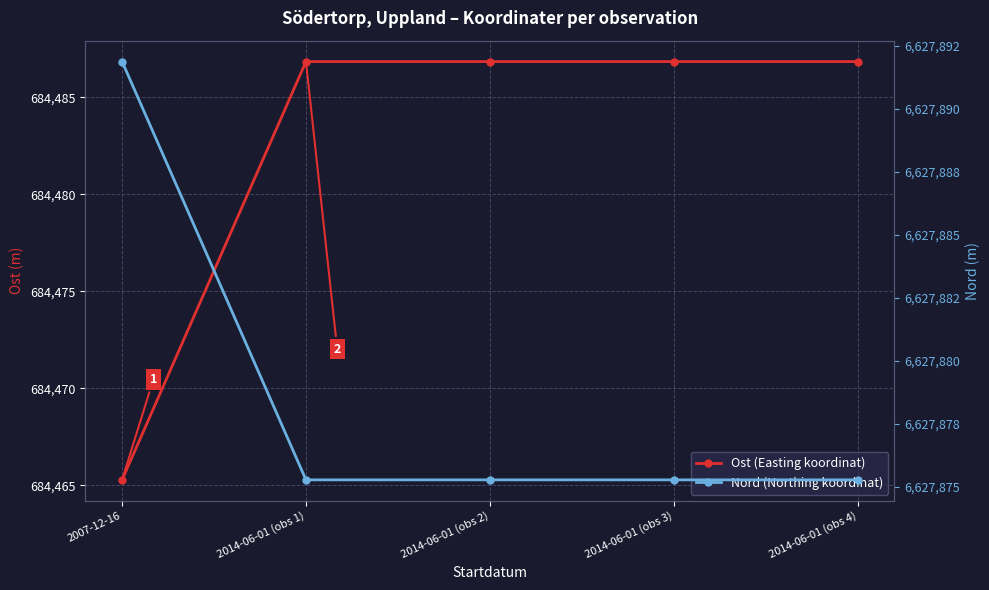

Which series has the widest spread of values?

Ost (Easting koordinat)